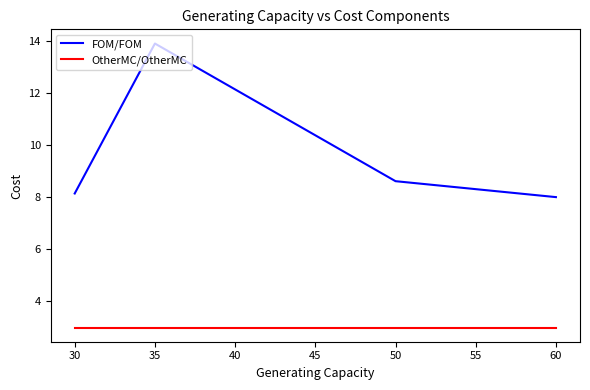

Between 35 and 50, which series saw the biggest shift?

FOM/FOM